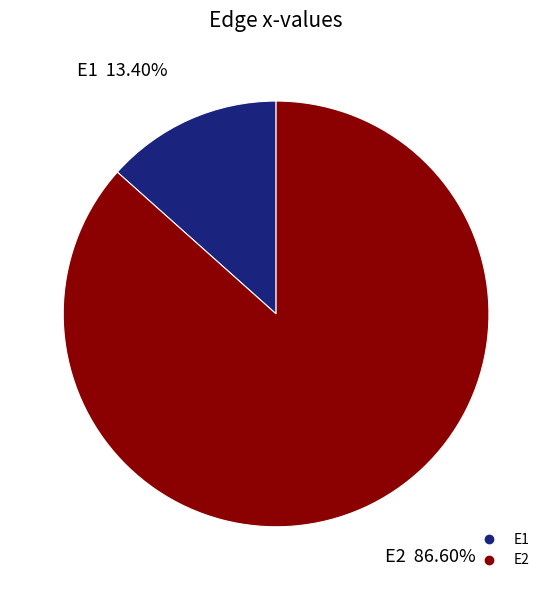

Rank the categories by value from lowest to highest.

E1, E2